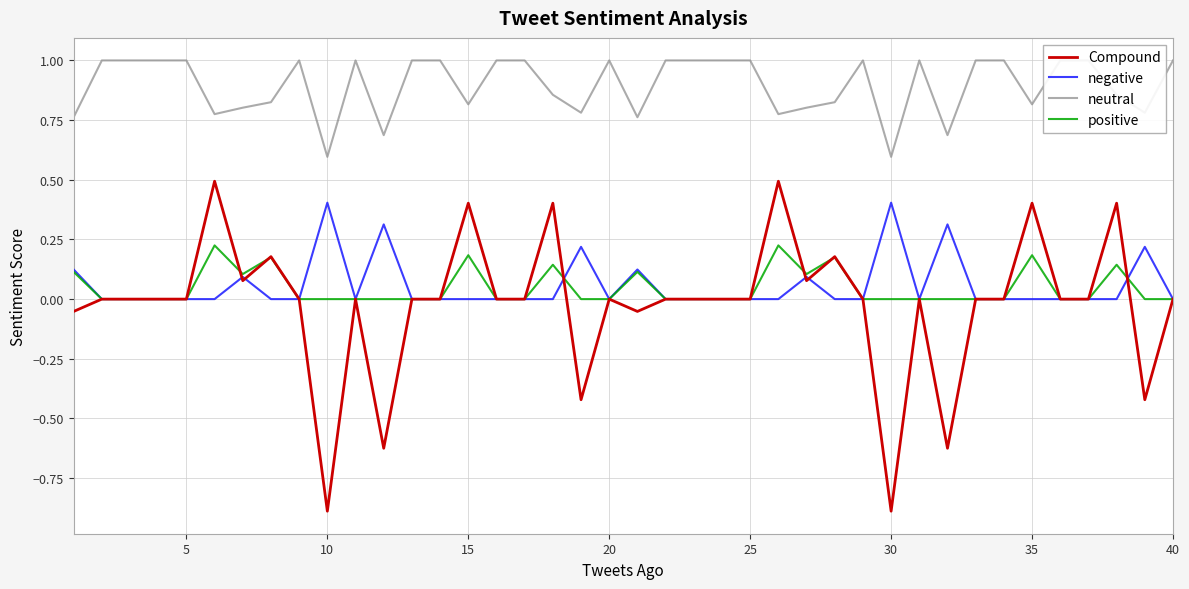

Is it true that negative equals 0.2 at 10?

False